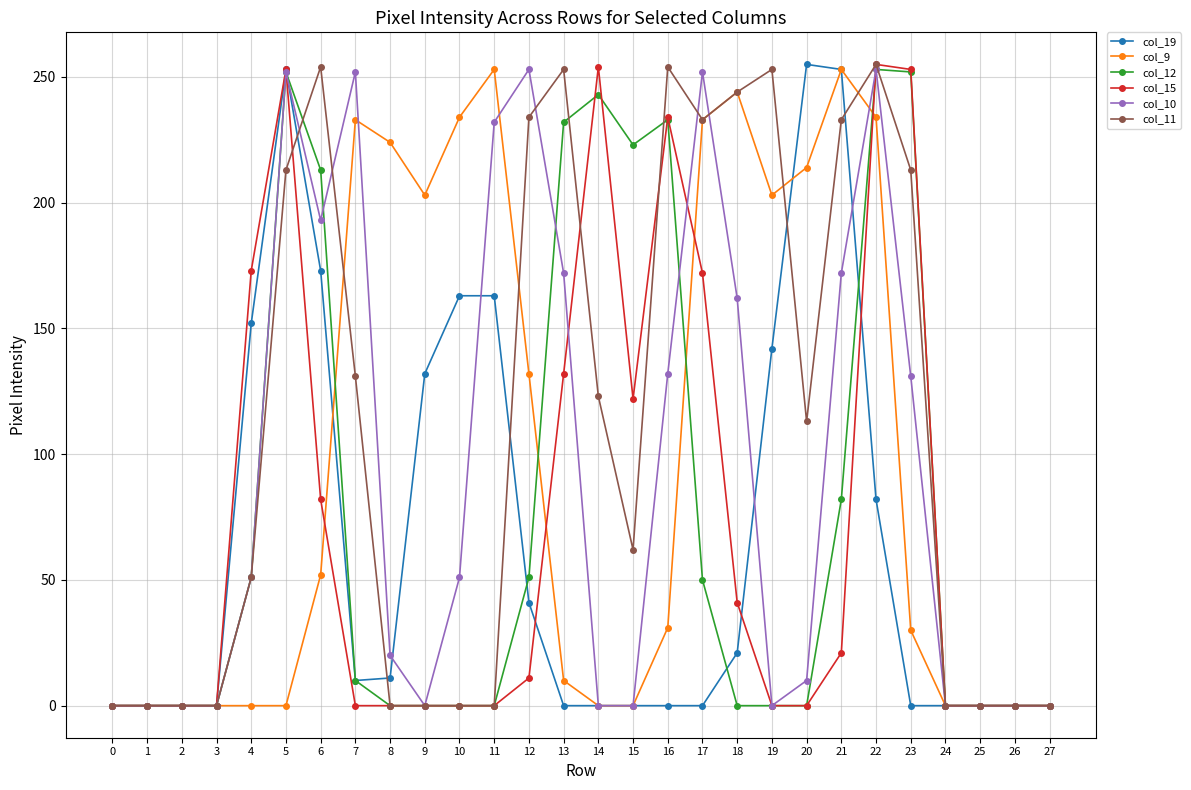

The value of col_19 at 13 is 131. True or false?

False